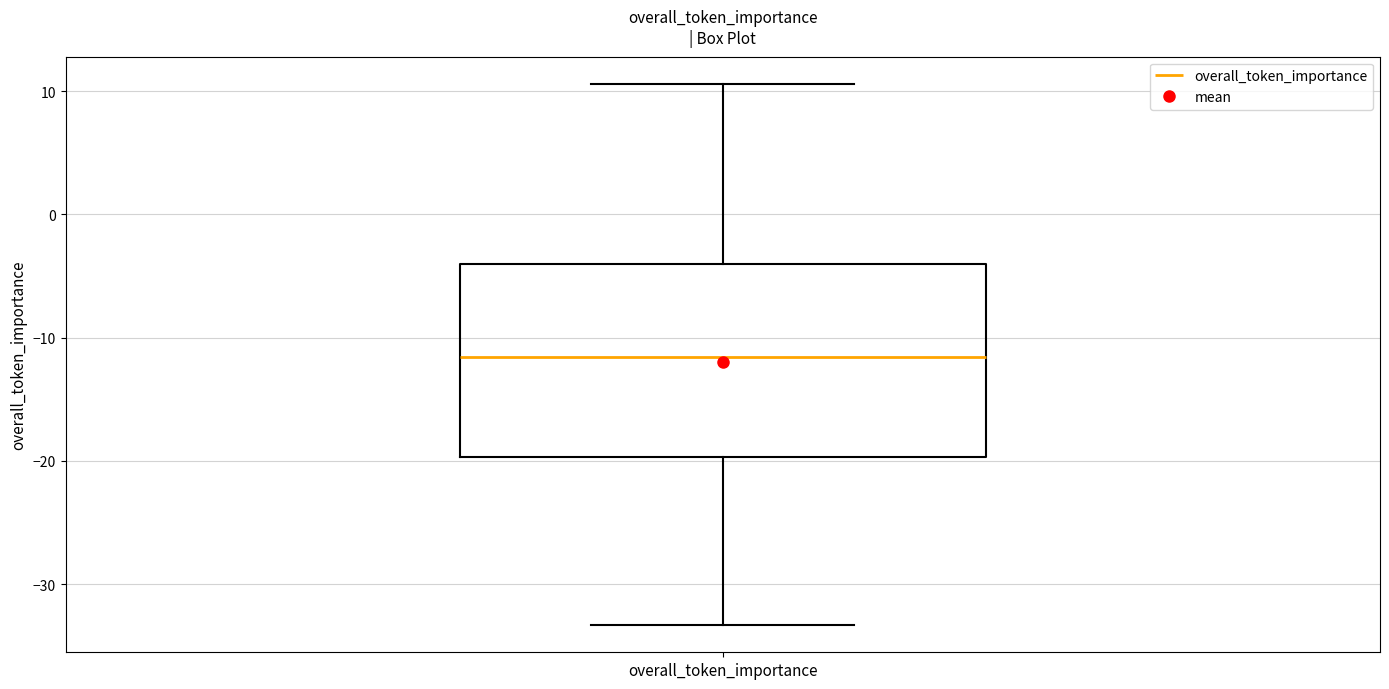

Read this box plot against the y-axis: the position of the median line, the range covered by the box, and the ends of both whiskers. The values are not printed on the chart, so give them approximately, as read against the axis.

median -12, box -20 to -4, whiskers -33 to 11